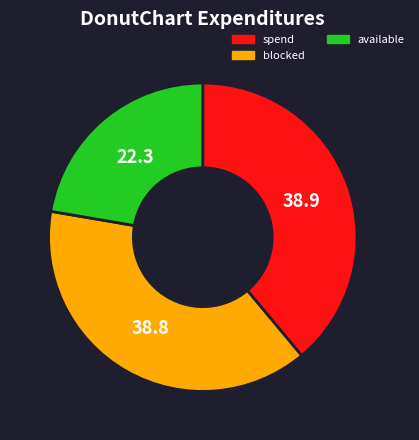

Which slice is the smallest?

available